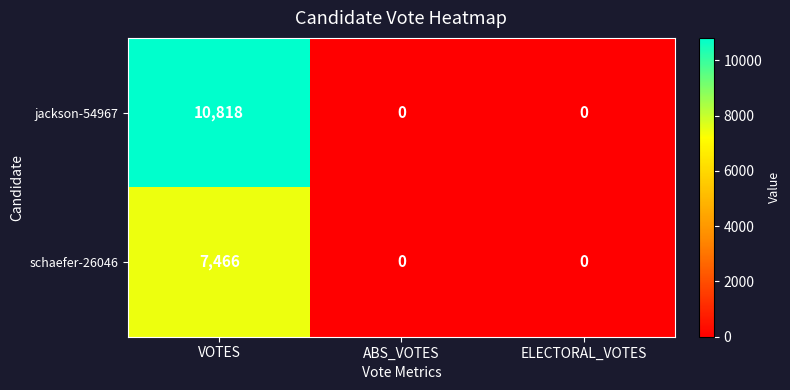

Rank the series by their average value, from highest to lowest.

jackson-54967, schaefer-26046